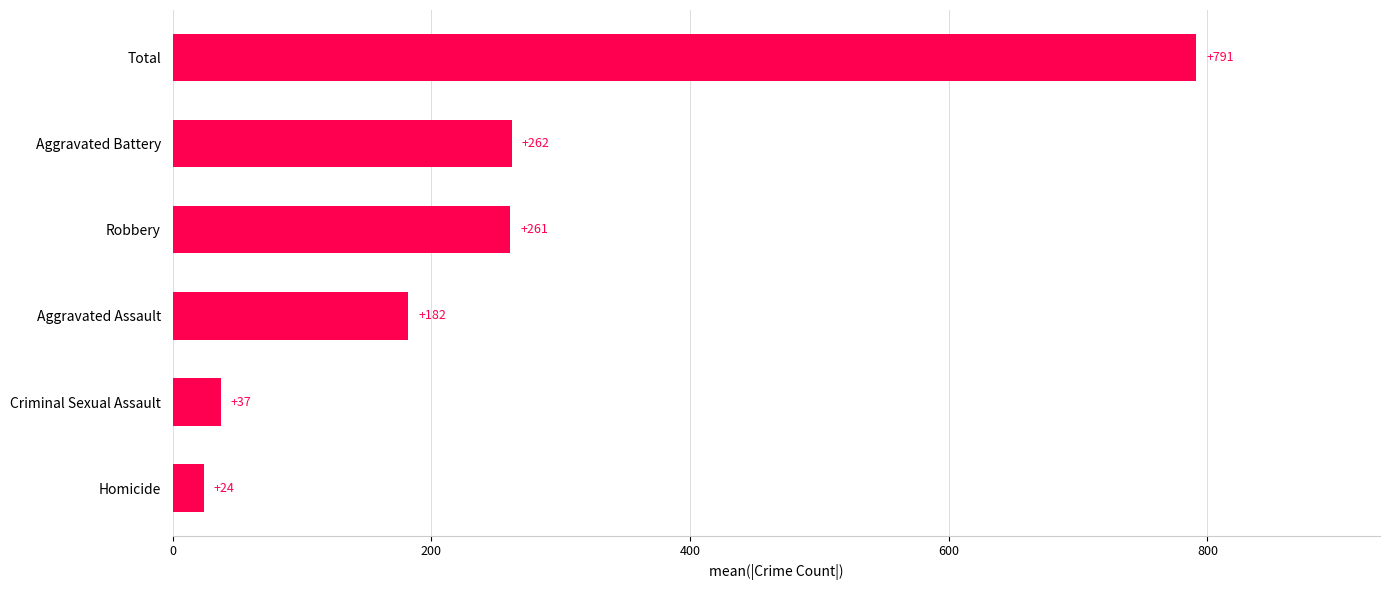

What is the ratio of the value at Criminal Sexual Assault to the value at Homicide?

1.5